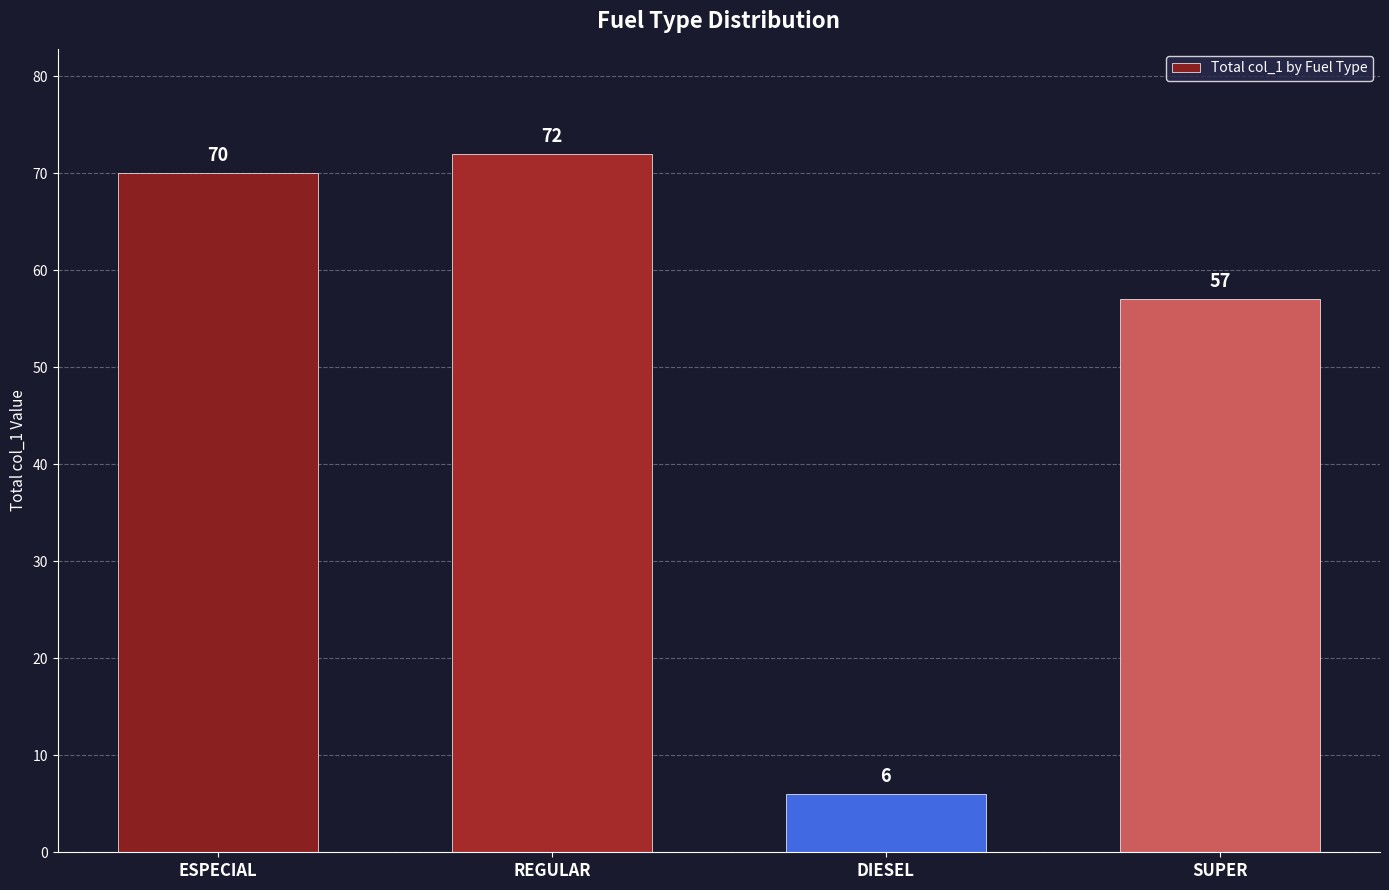

What is the smallest value displayed?

6